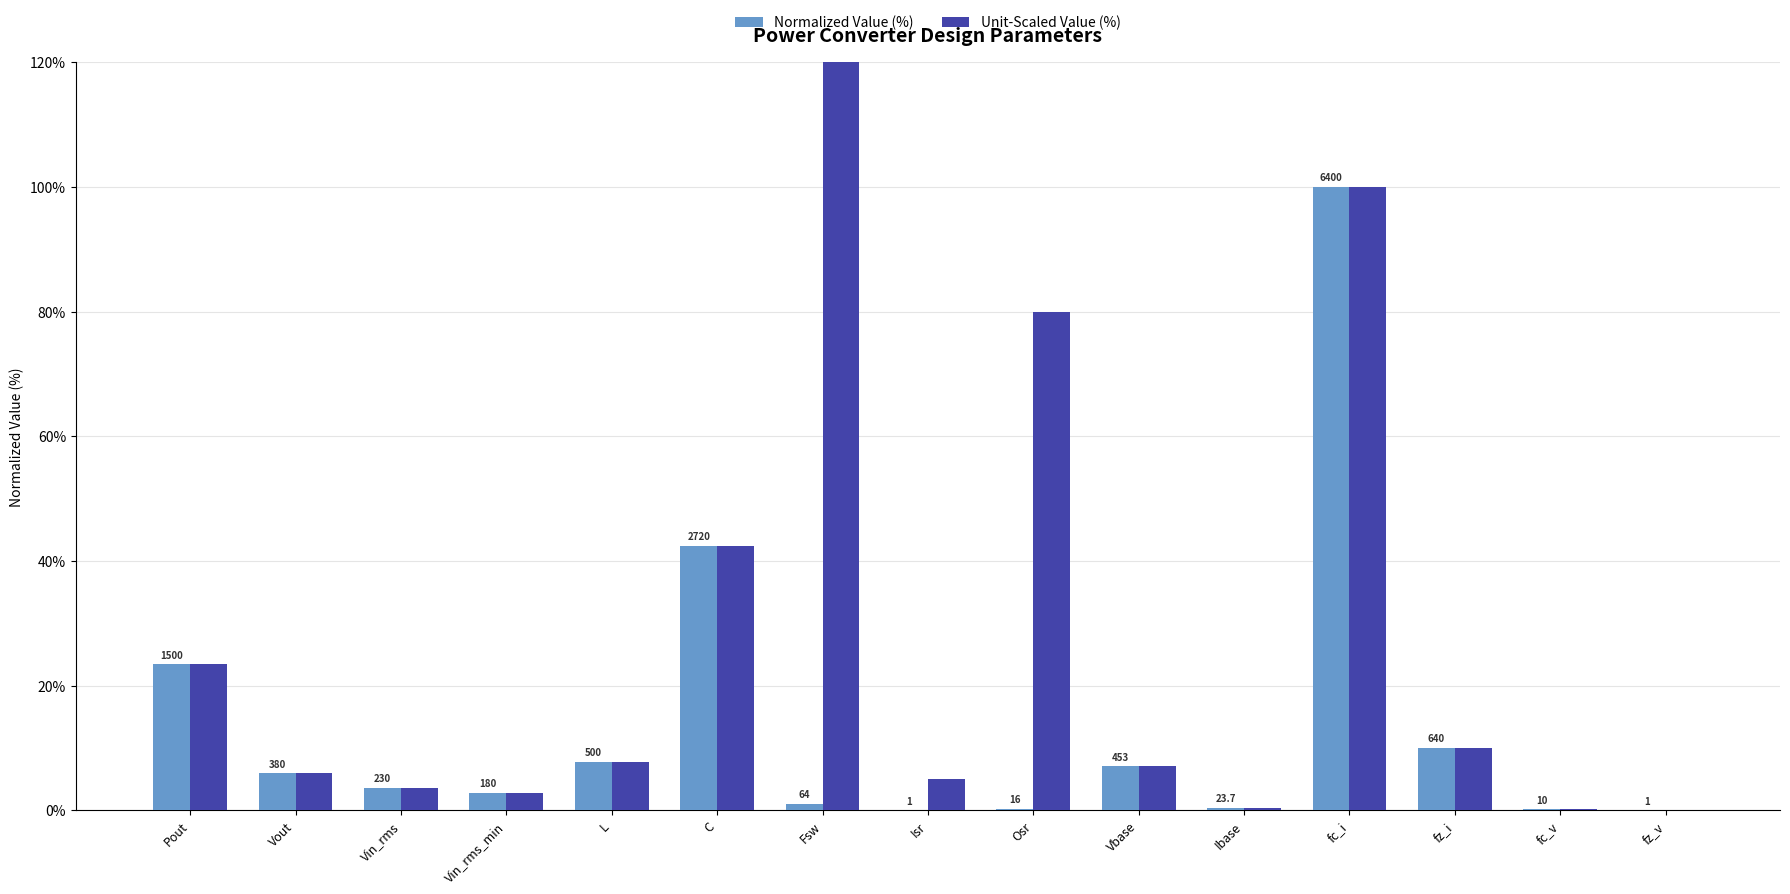

What is the difference between the Unit-Scaled Value (%) values at Fsw and Vin_rms?

316.4